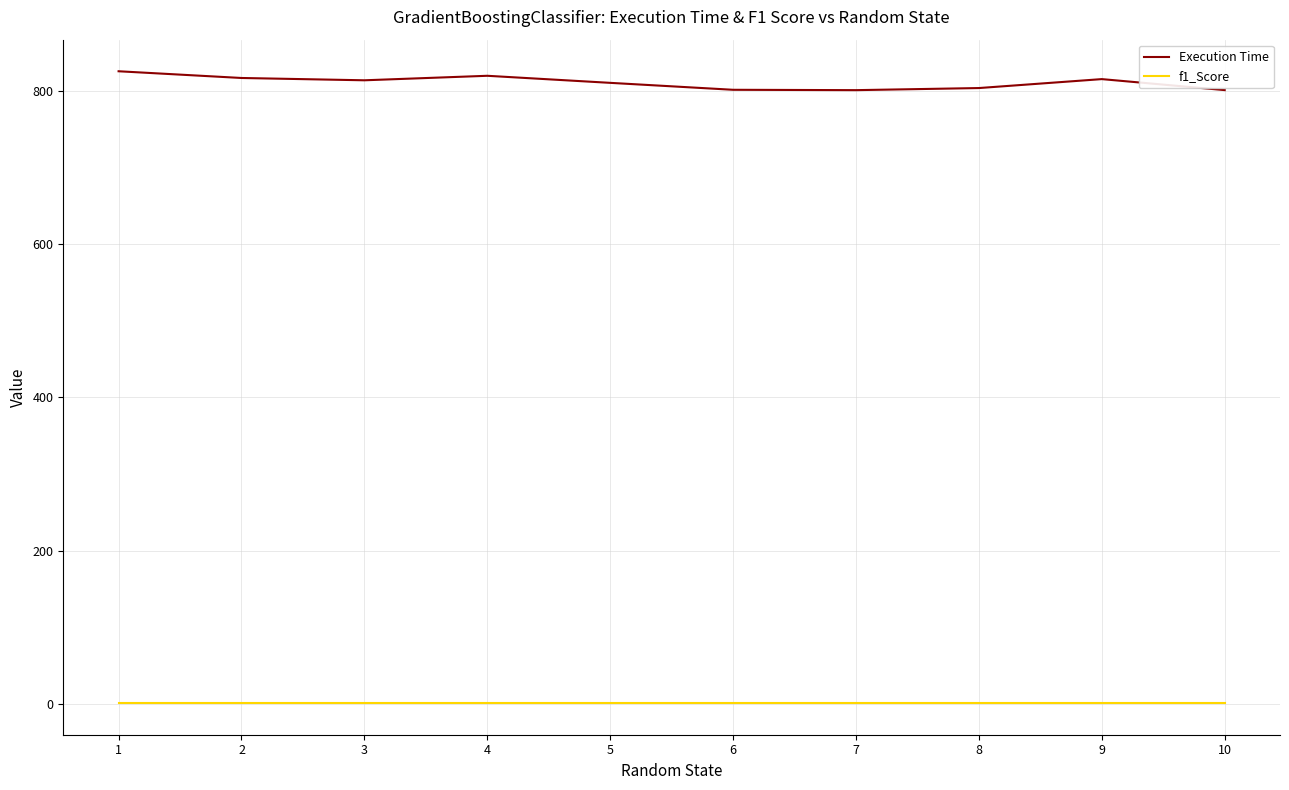

Which series has the widest spread of values?

Execution Time